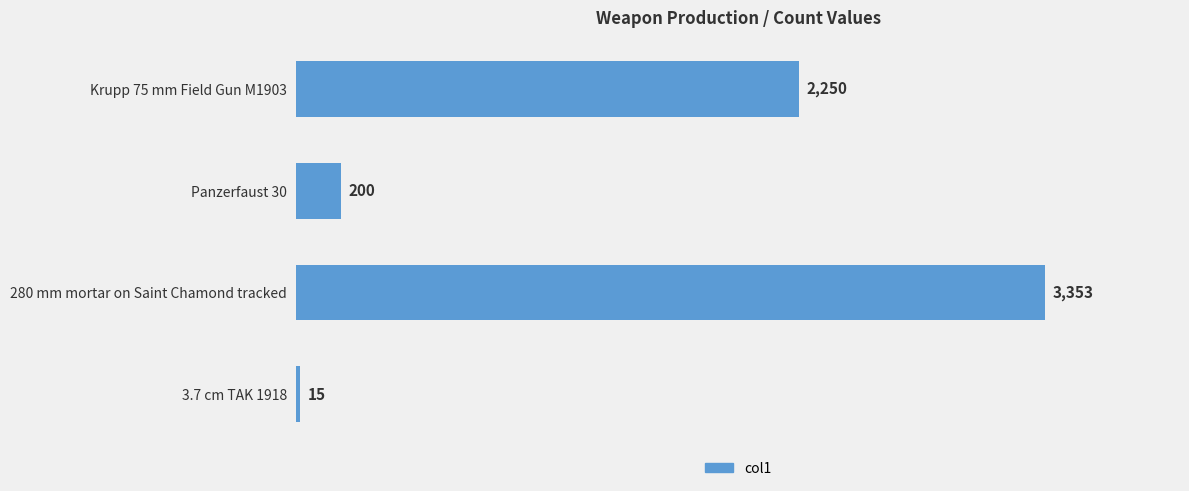

Does the chart contain stacked bars?

No